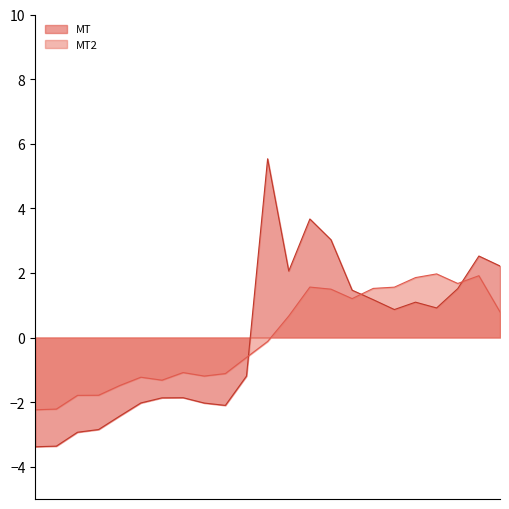

Does the chart display data point markers on the line(s)?

No